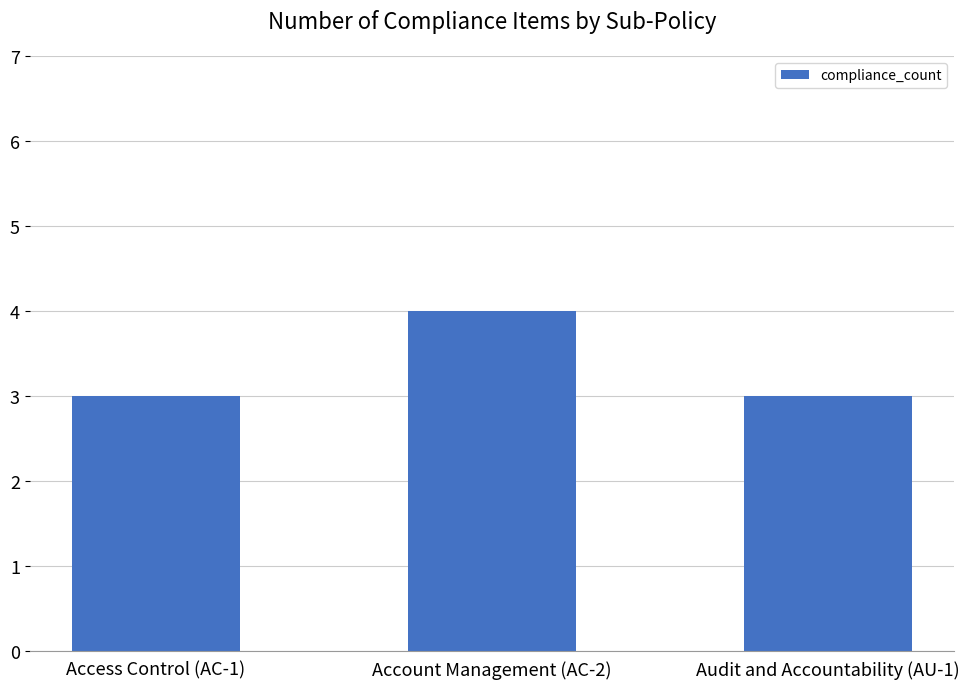

How many data points does each series have?

3